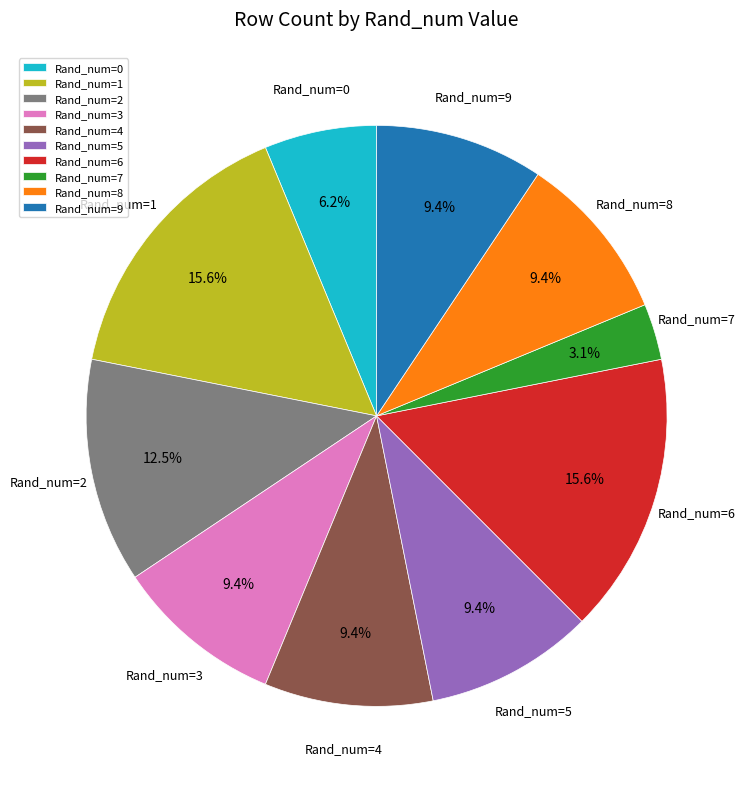

Is there any slice that represents more than half of the pie?

No